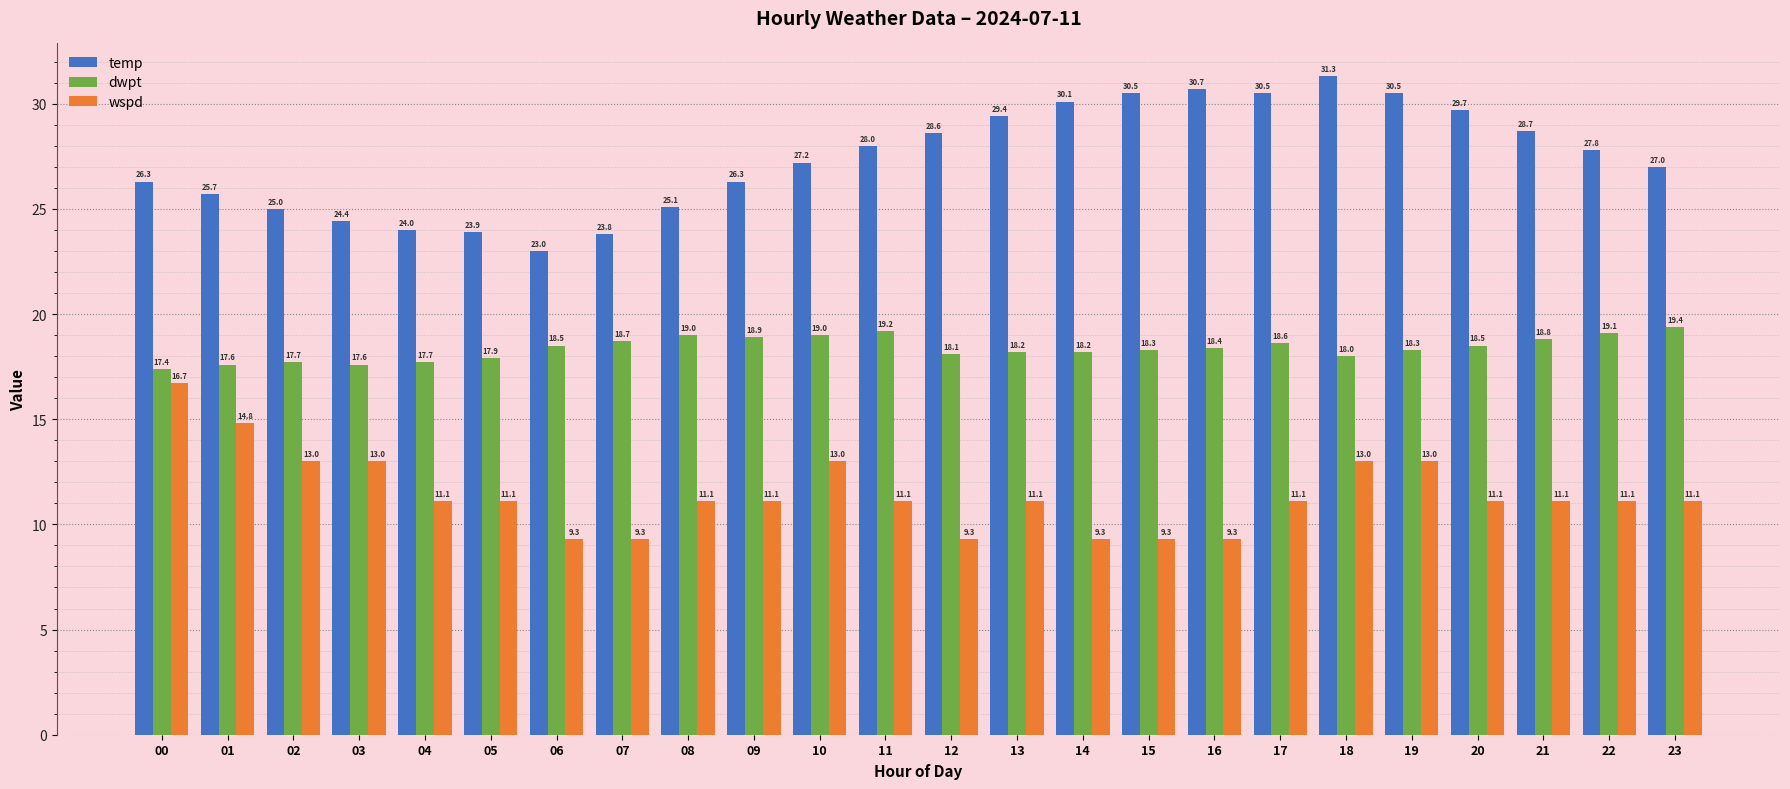

Reading left to right, what are all the values shown in this chart?

temp: 00=26.3	01=25.7	02=25.0	03=24.4	04=24.0	05=23.9	06=23.0	07=23.8	08=25.1	09=26.3	10=27.2	11=28.0	12=28.6	13=29.4	14=30.1	15=30.5	16=30.7	17=30.5	18=31.3	19=30.5	20=29.7	21=28.7	22=27.8	23=27.0
dwpt: 00=17.4	01=17.6	02=17.7	03=17.6	04=17.7	05=17.9	06=18.5	07=18.7	08=19.0	09=18.9	10=19.0	11=19.2	12=18.1	13=18.2	14=18.2	15=18.3	16=18.4	17=18.6	18=18.0	19=18.3	20=18.5	21=18.8	22=19.1	23=19.4
wspd: 00=16.7	01=14.8	02=13.0	03=13.0	04=11.1	05=11.1	06=9.3	07=9.3	08=11.1	09=11.1	10=13.0	11=11.1	12=9.3	13=11.1	14=9.3	15=9.3	16=9.3	17=11.1	18=13.0	19=13.0	20=11.1	21=11.1	22=11.1	23=11.1